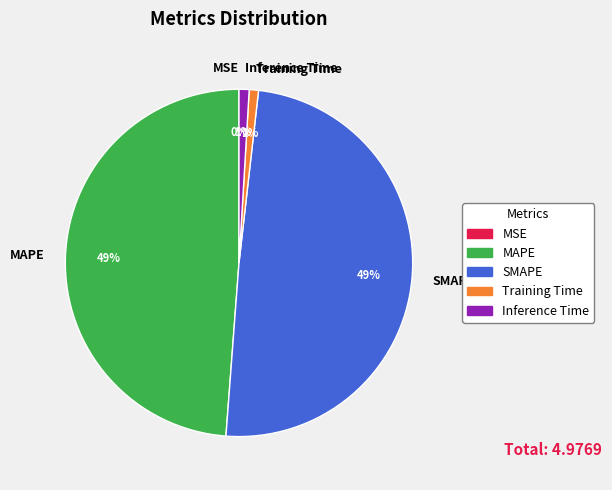

To the nearest percent, what is the difference between the largest and smallest slice percentages?

49%